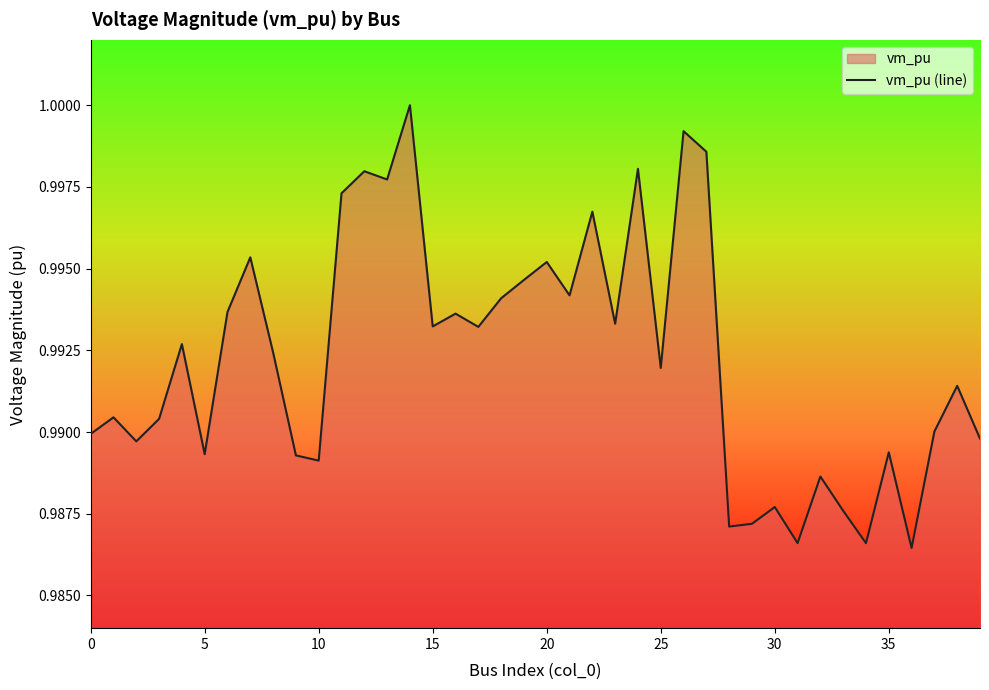

The value at 5 is 1.4. True or false?

False